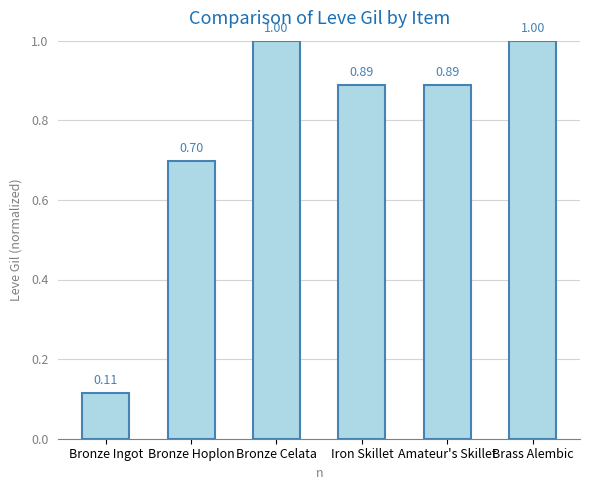

At which label is the value closest to 0?

Bronze Ingot